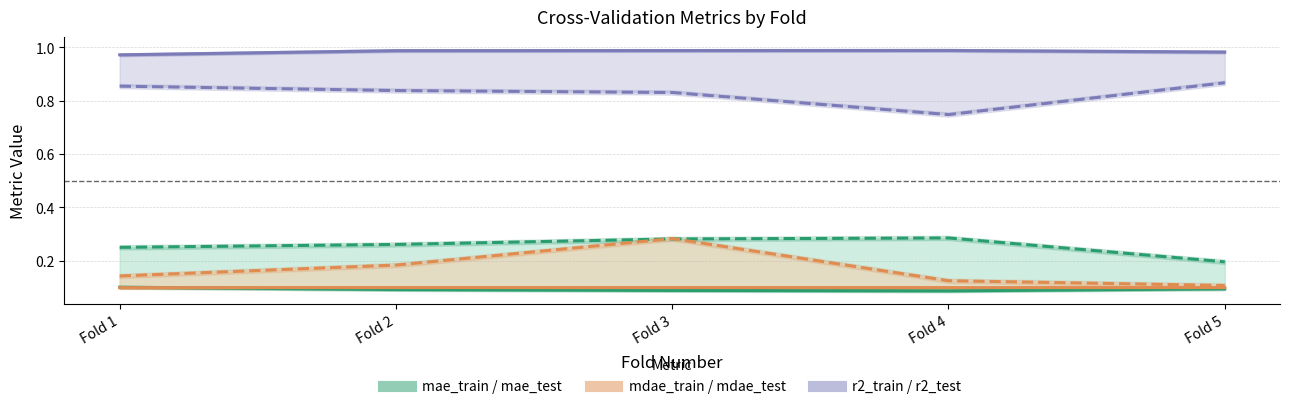

What is the average value of the mae_test series?

0.3